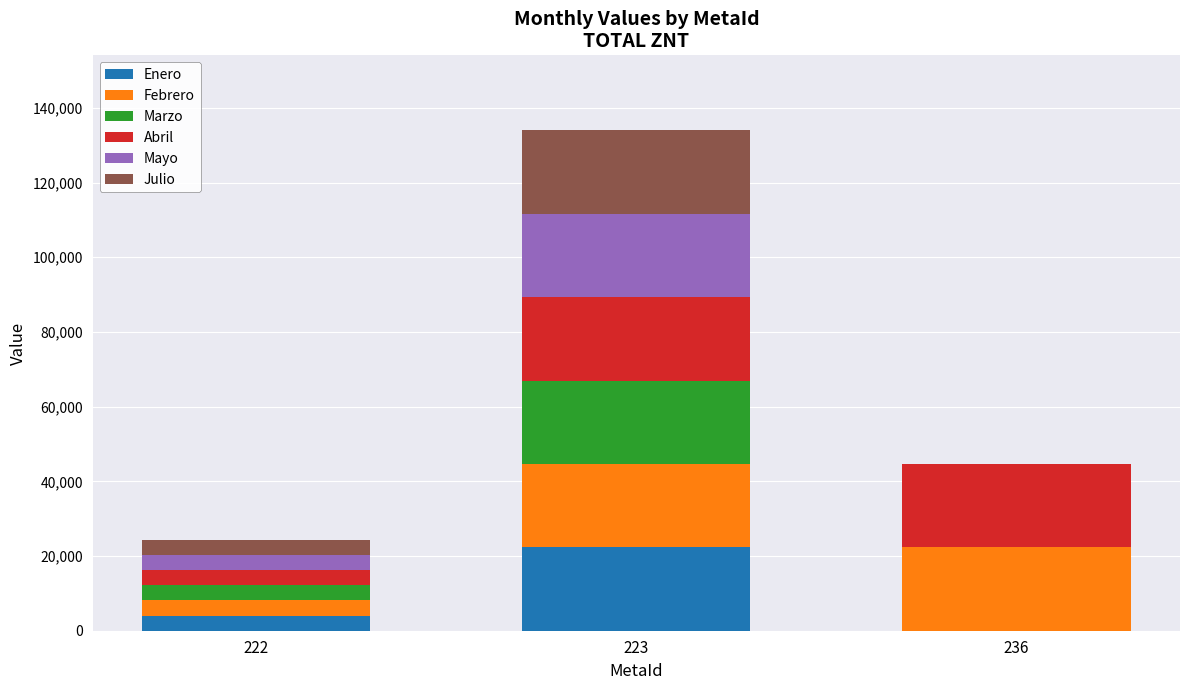

At which category is the sum across all series the highest?

223